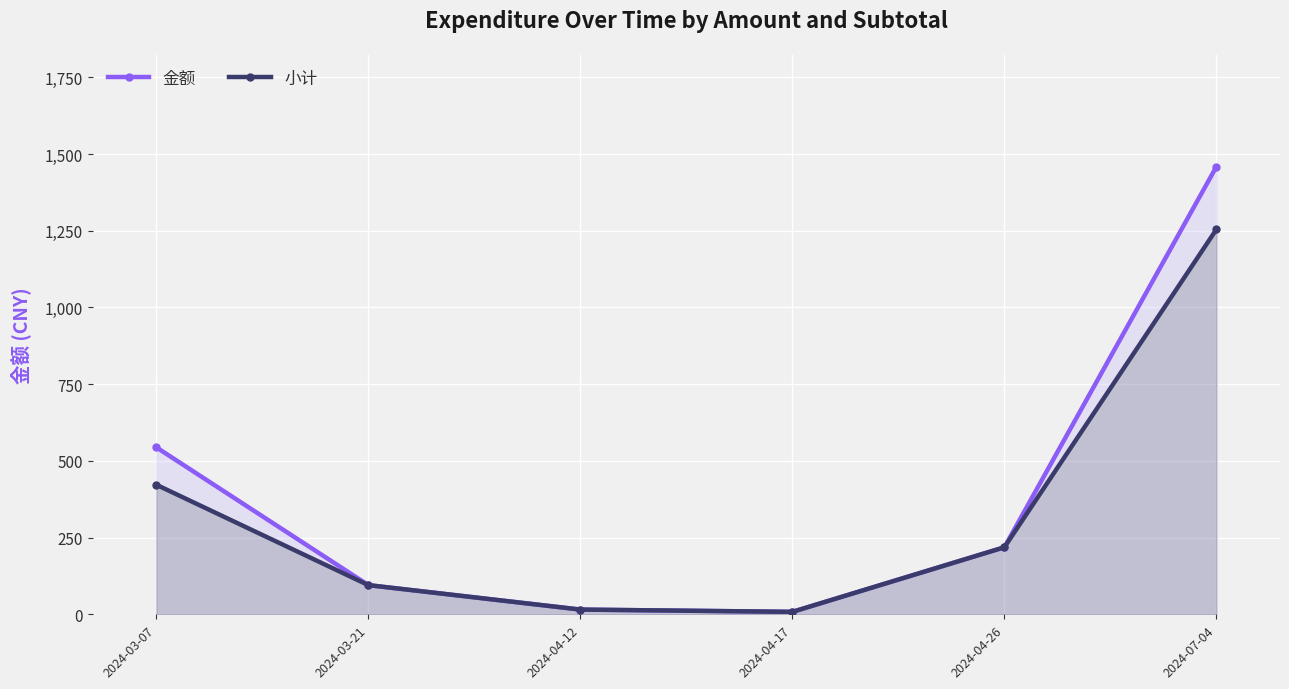

List the series in order of their overall mean, highest first.

金额, 小计